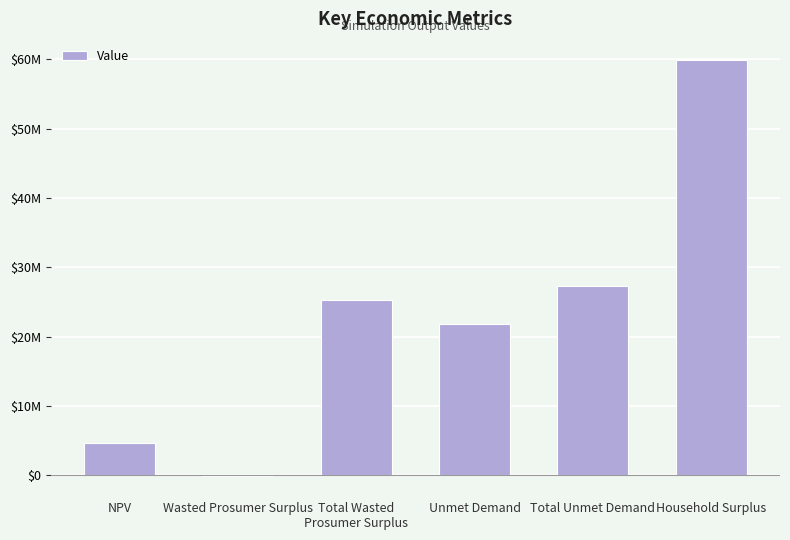

Reading left to right, list all the values displayed in this chart.

NPV=4666865.6	Wasted Prosumer Surplus=-179093.2	Total Wasted
Prosumer Surplus=25302542.1	Unmet Demand=21855383.1	Total Unmet Demand=27238434.6	Household Surplus=59965504.8